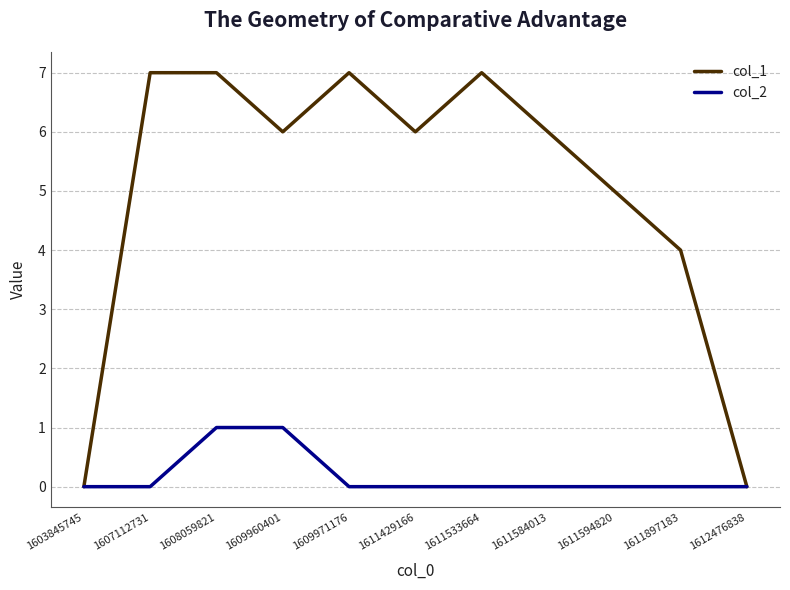

Where is the first local minimum for col_1?

1609960401